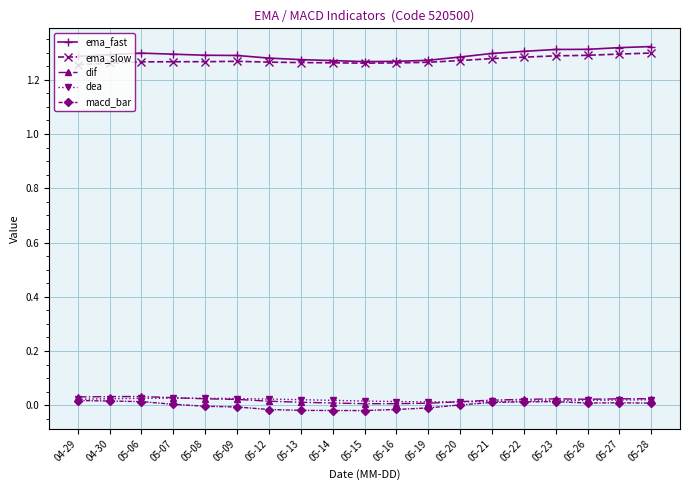

Which series changed the most between 05-14 and 05-21?

macd_bar